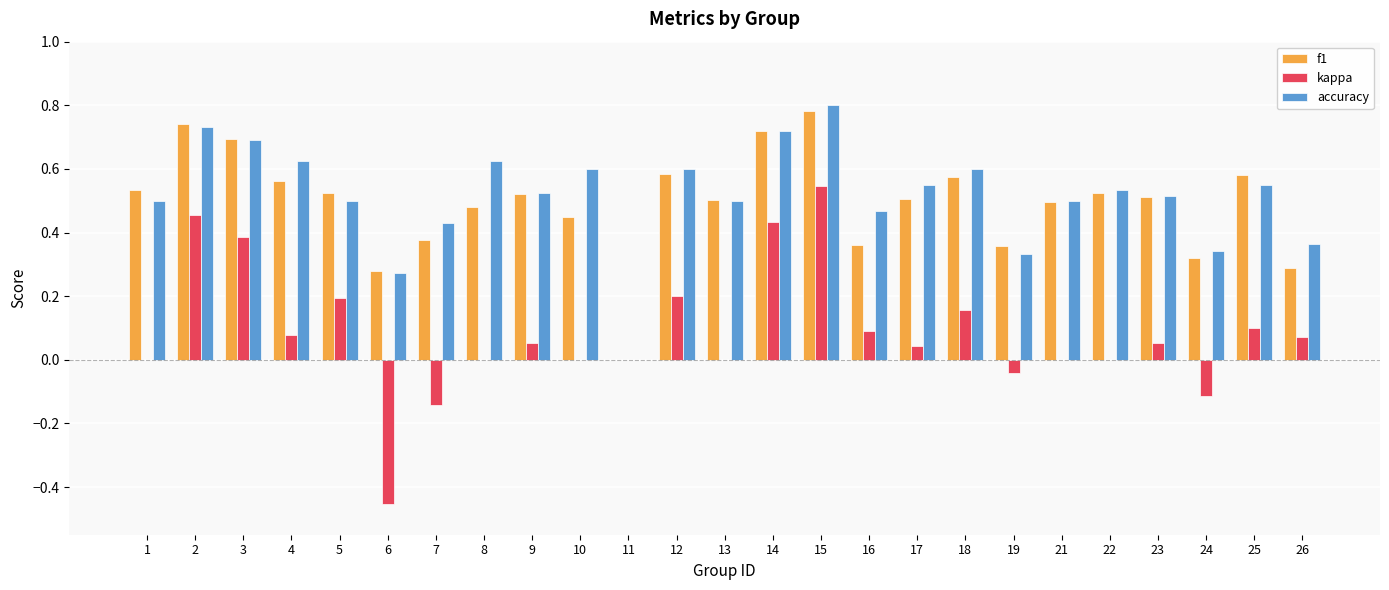

True or false: accuracy has a value of 0.1 at 8.

False